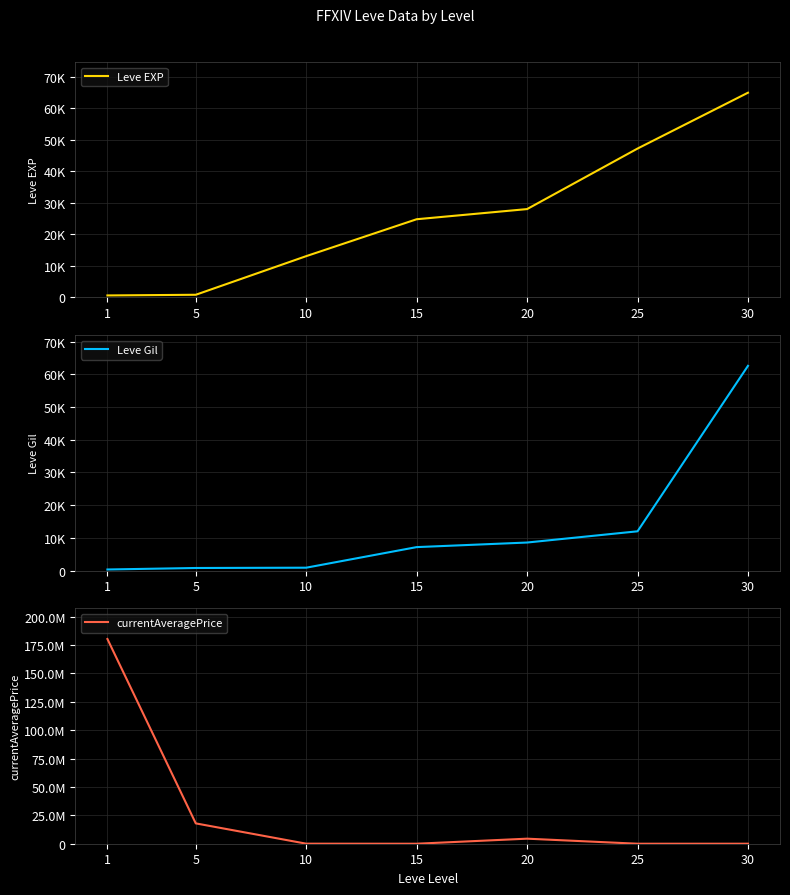

What is the maximum value shown in the chart?

180333330